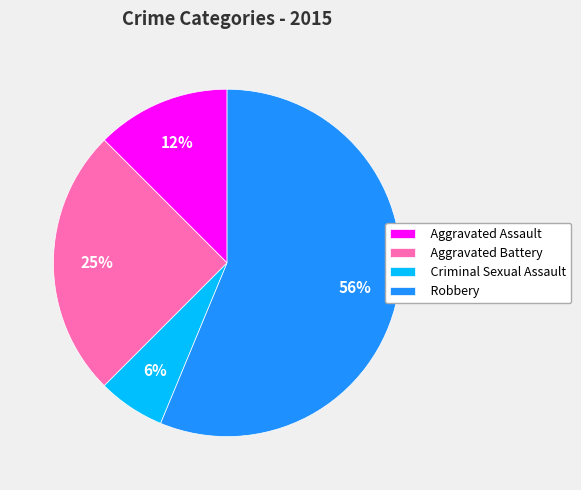

Rank the categories by value from highest to lowest.

Robbery, Aggravated Battery, Aggravated Assault, Criminal Sexual Assault